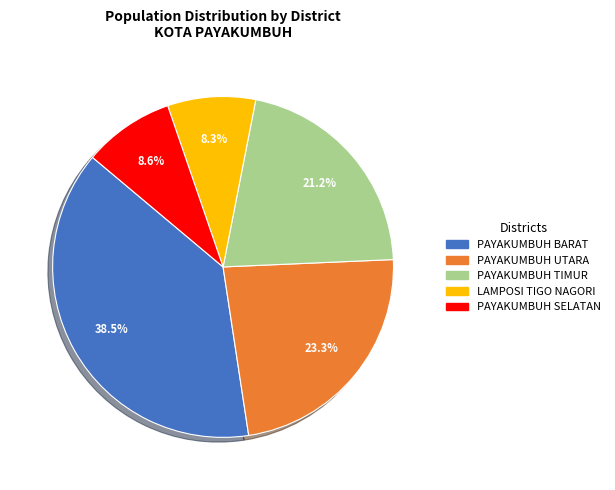

How many slices are in this pie chart?

5